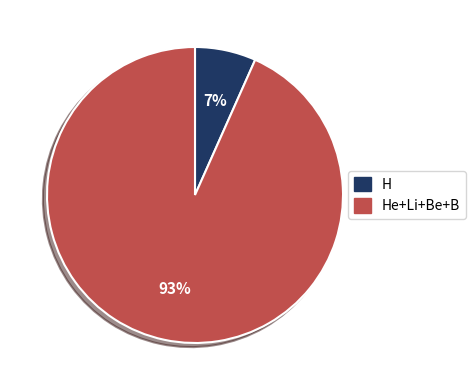

Combined, do He+Li+Be+B and H account for over 50%?

Yes